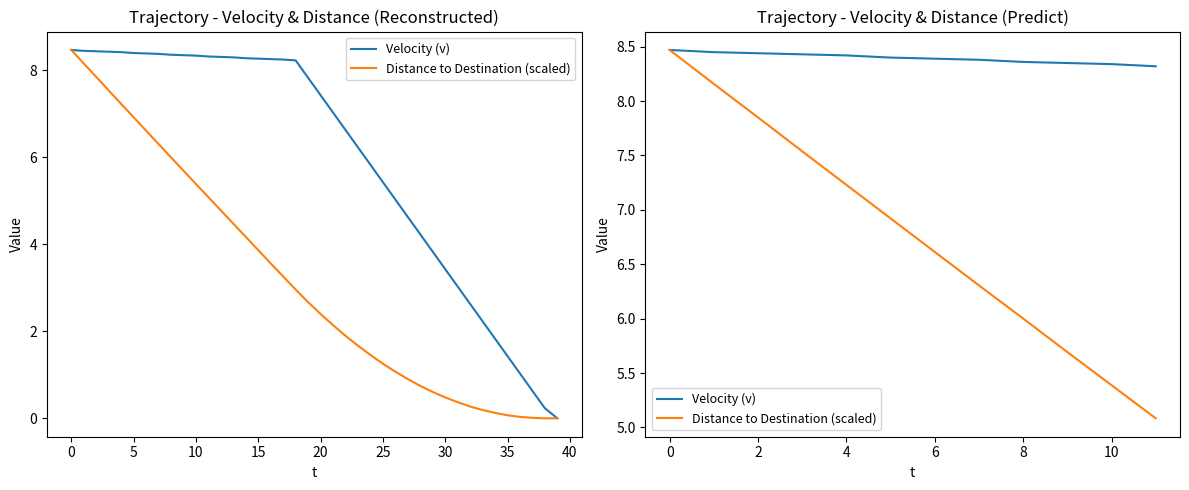

Is it true that Distance to Destination (scaled) equals 13.6 at 0?

False